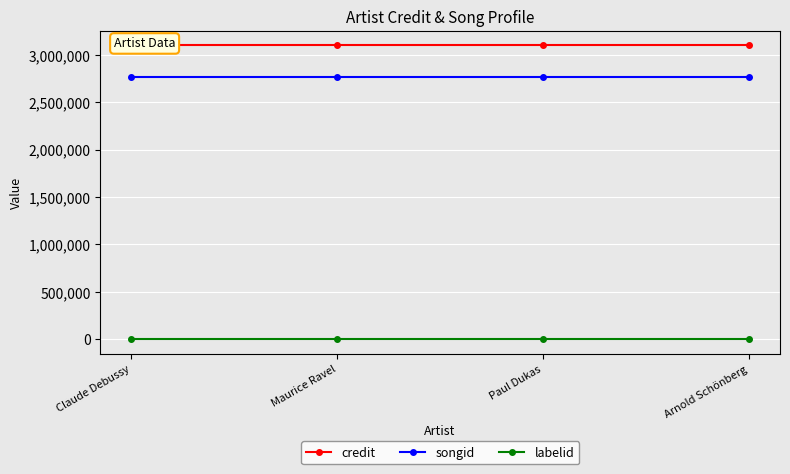

True or false: credit and songid cross at least once.

False